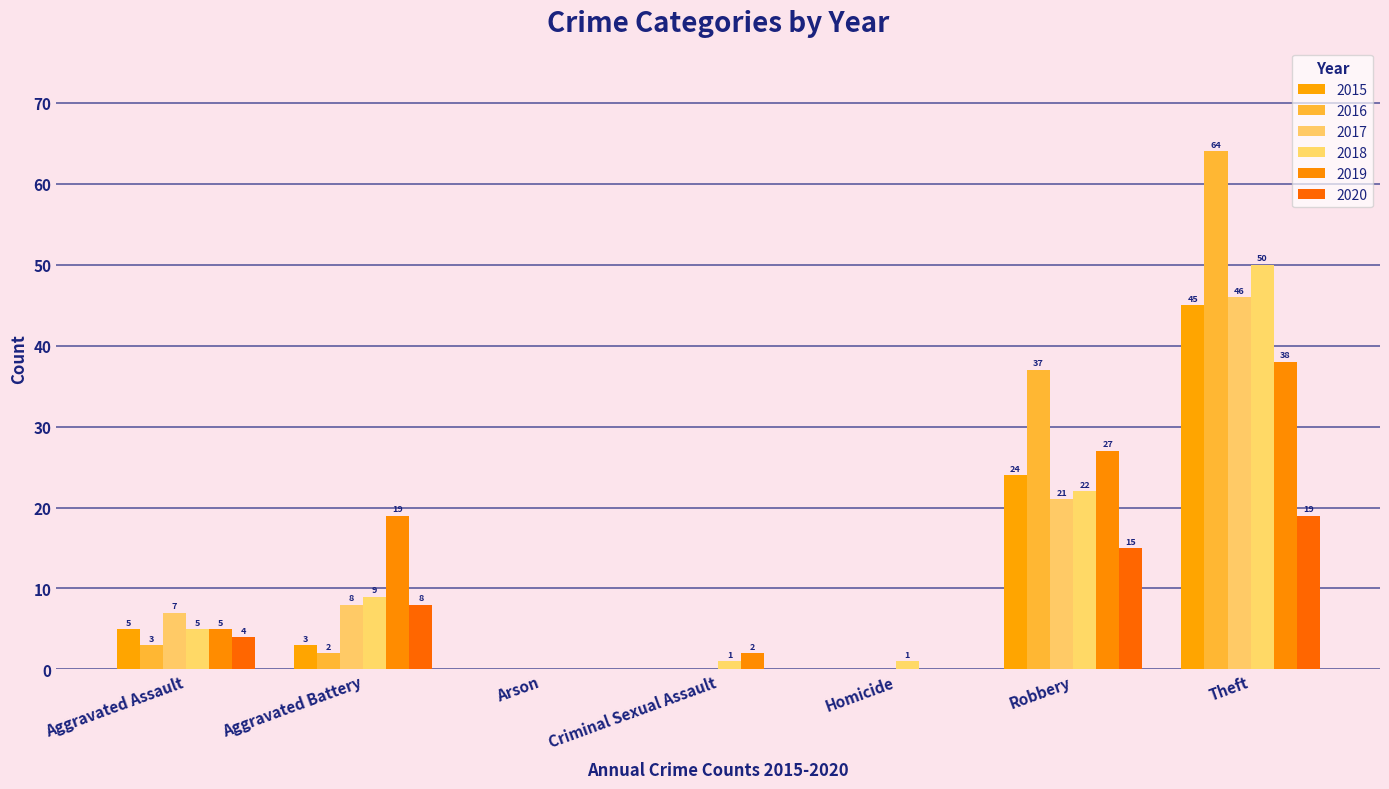

What position from the left is Homicide?

5